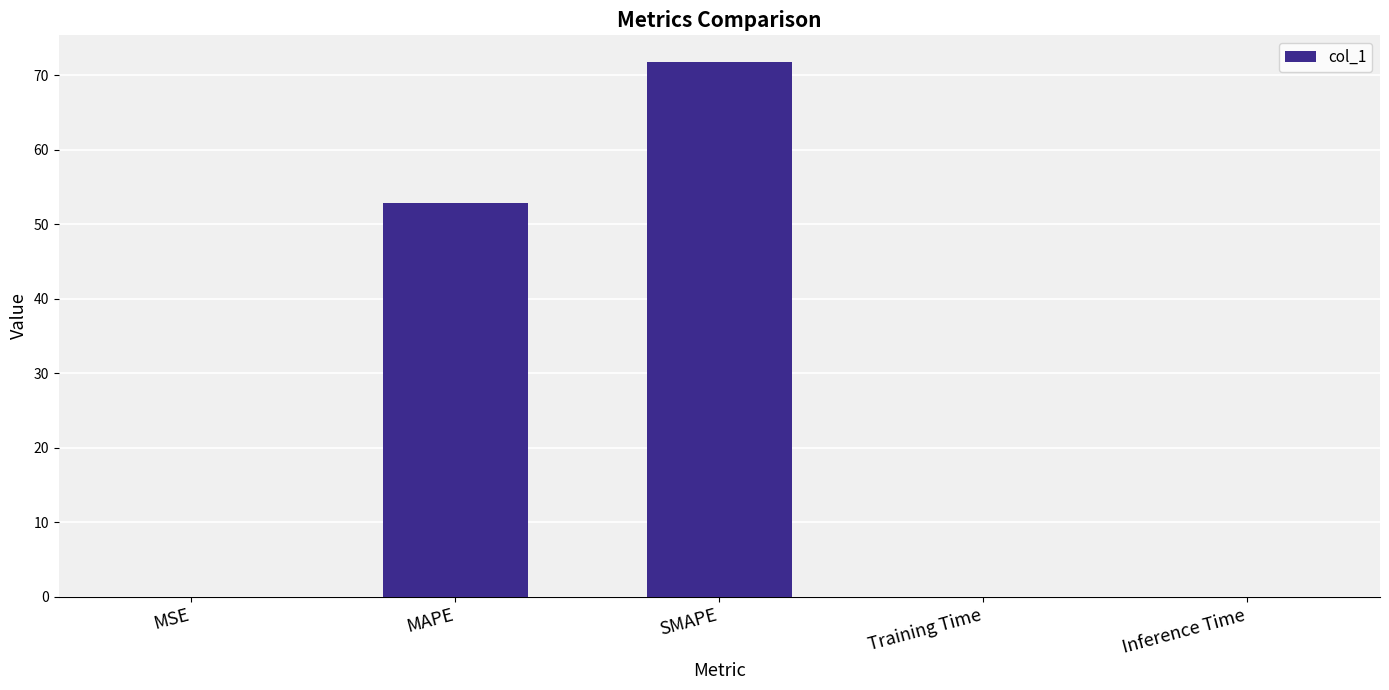

Are the bars horizontal?

No